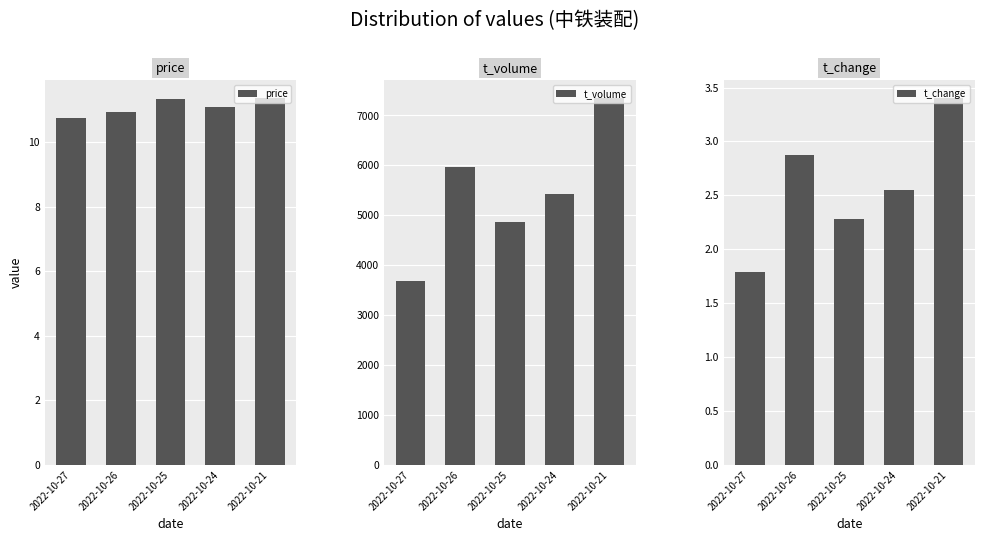

Read the t_change value at 2022-10-24.

2.5